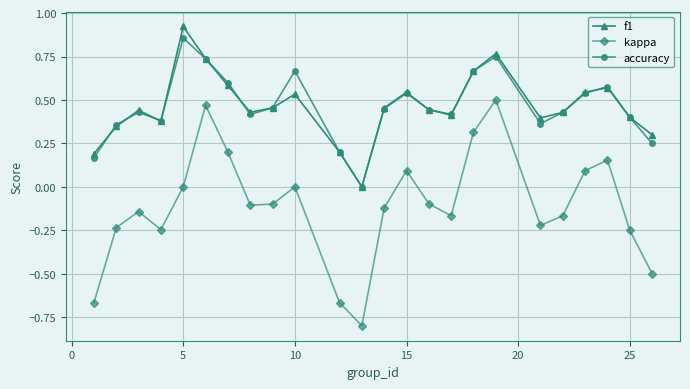

What is the sum of all accuracy values?

11.1